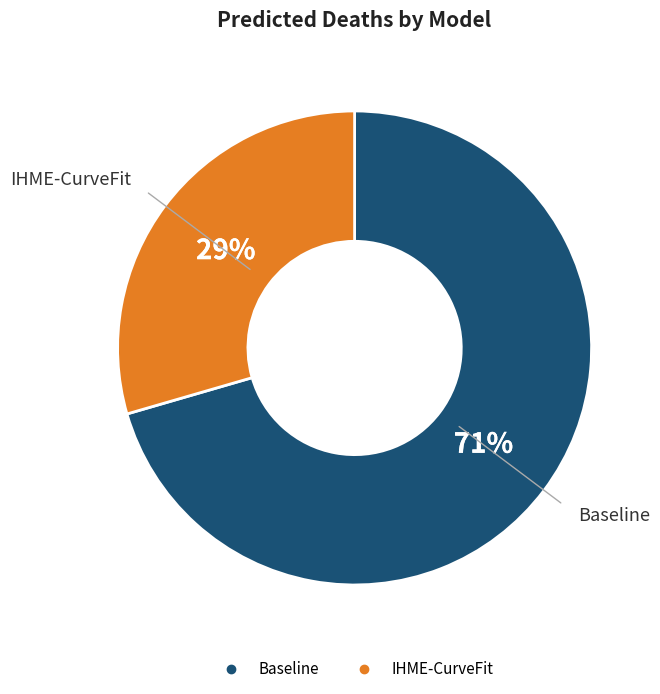

Is it true that IHME-CurveFit is 29% of the pie?

True